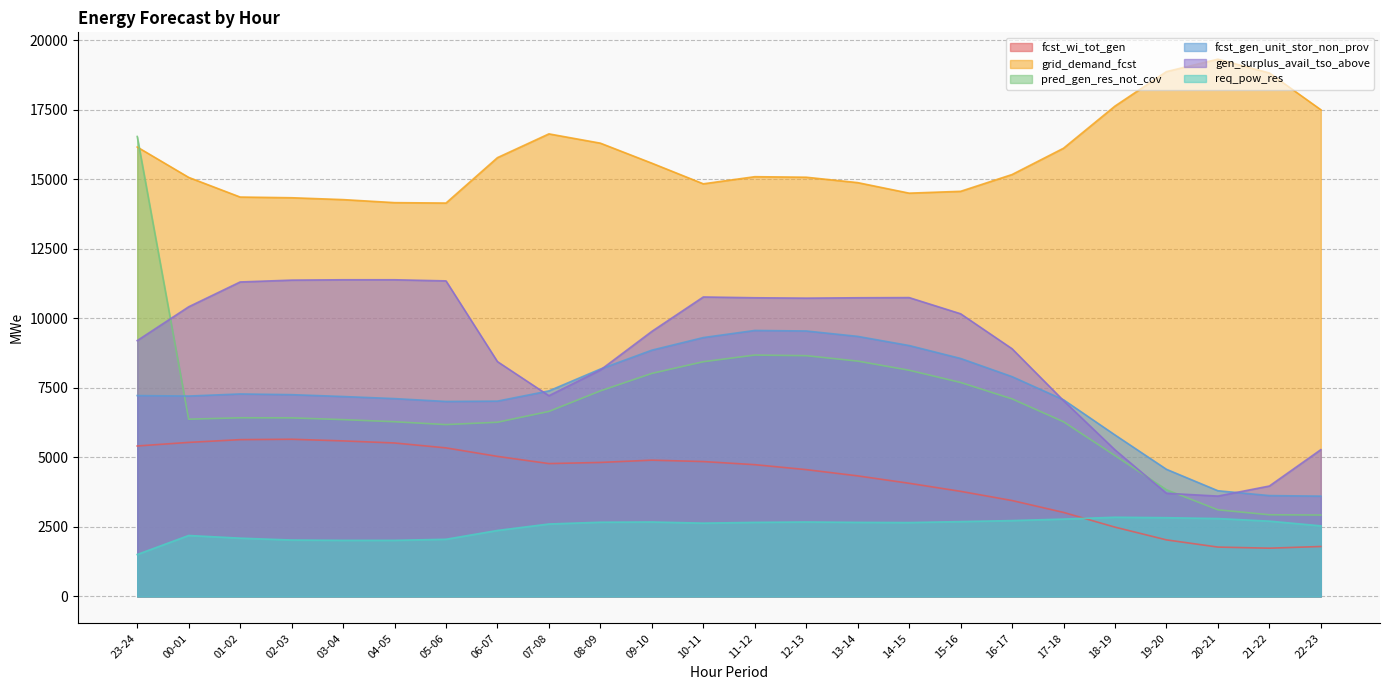

Is it true that pred_gen_res_not_cov equals 4176 at 05-06?

False